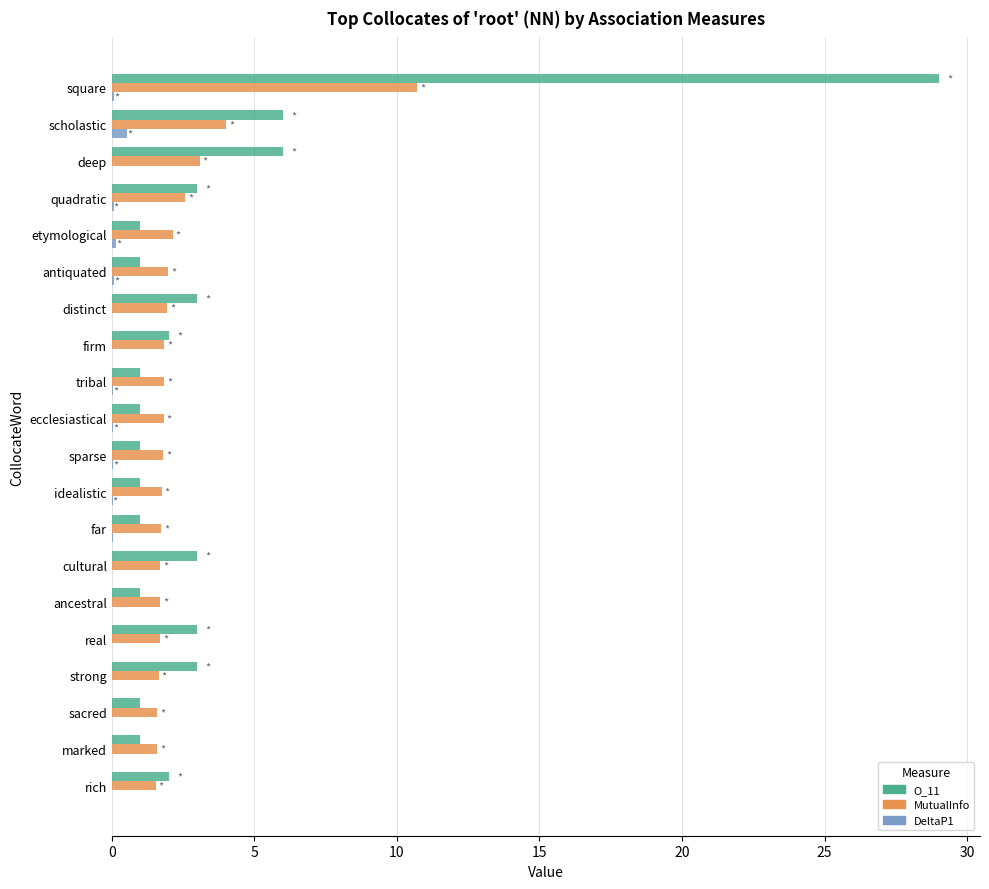

Is the value of DeltaP1 at tribal greater than the value of O_11 at antiquated?

No